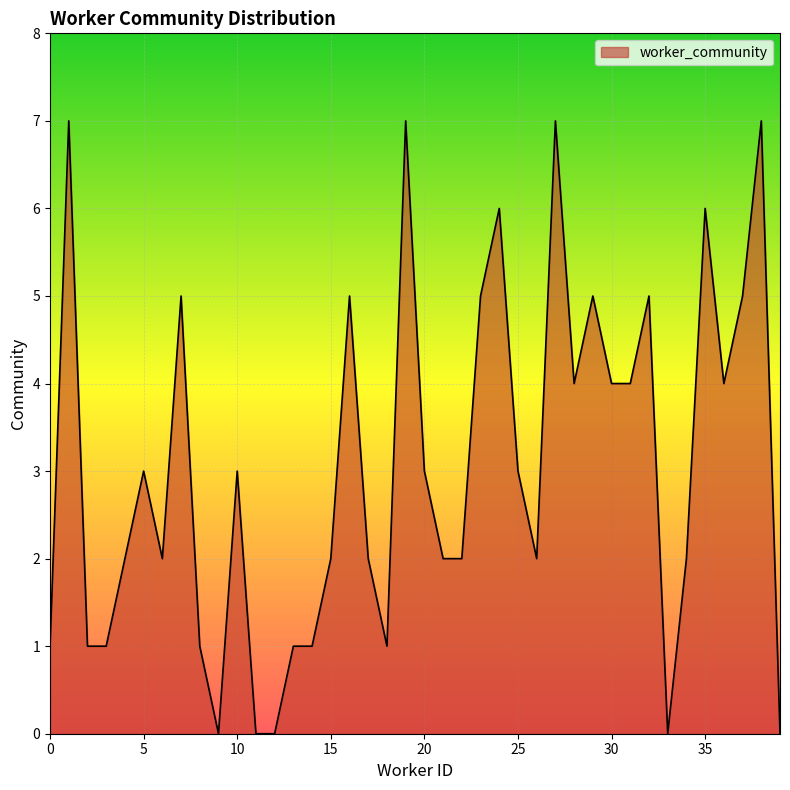

Count the values in the range 1 to 5.

29